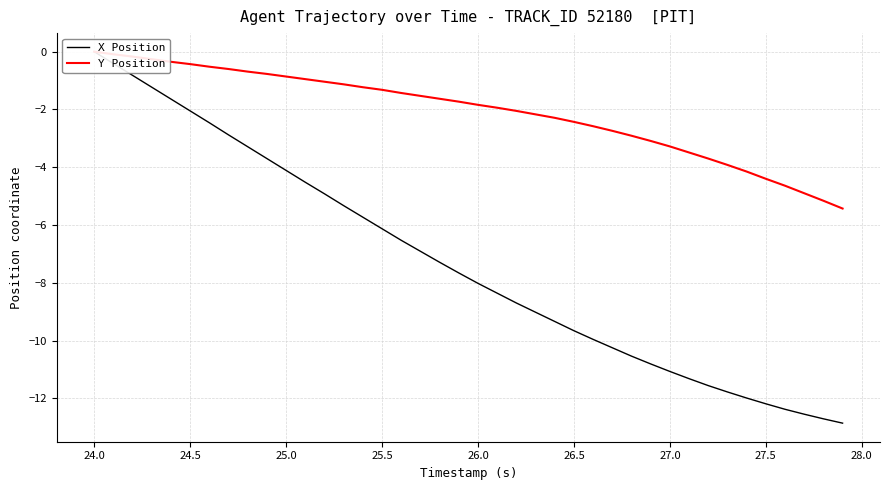

True or false: X Position and Y Position cross at least once.

False